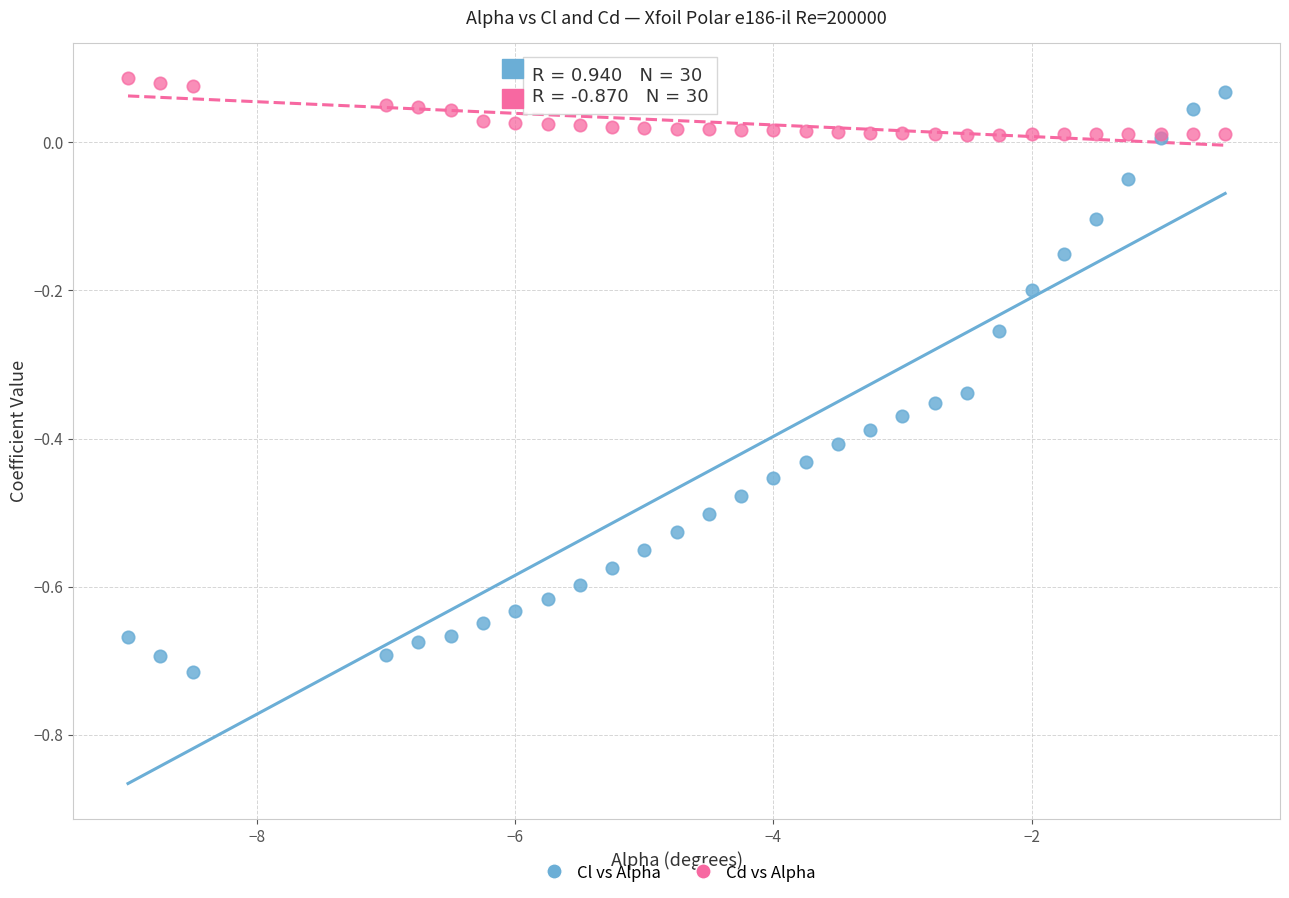

Which series reaches the maximum Y coordinate?

Cd vs Alpha